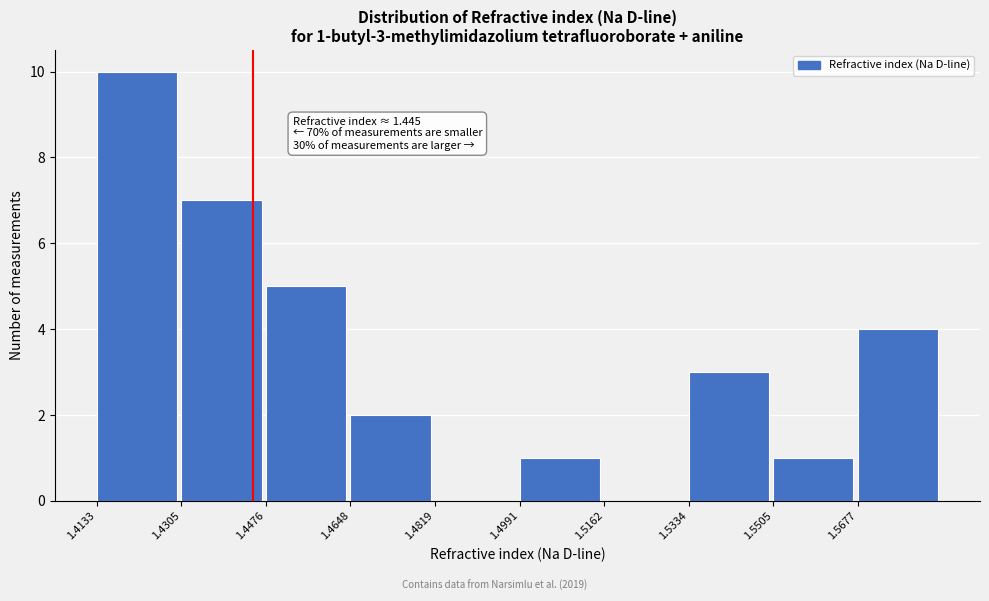

Over which range of the x-axis is the bar tallest?

1.414 to 1.430